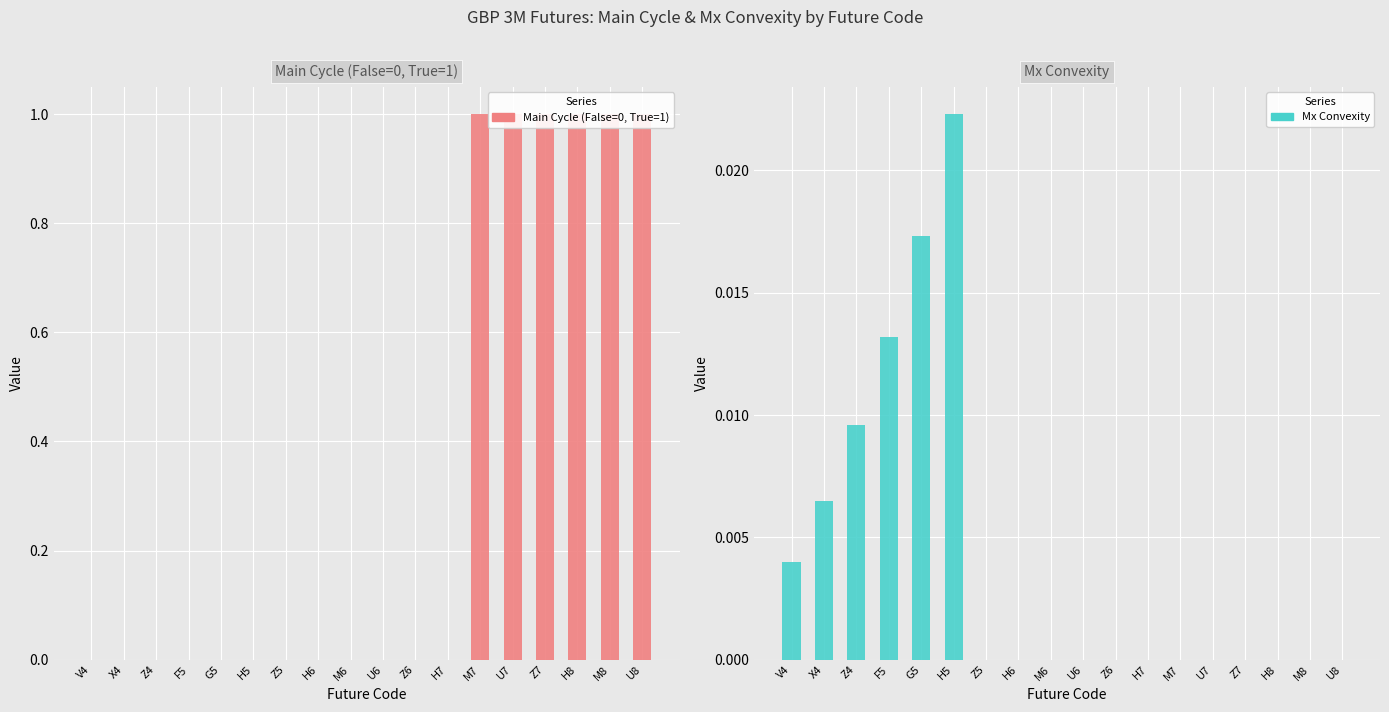

What is the label of the 14th bar from the left?

U7